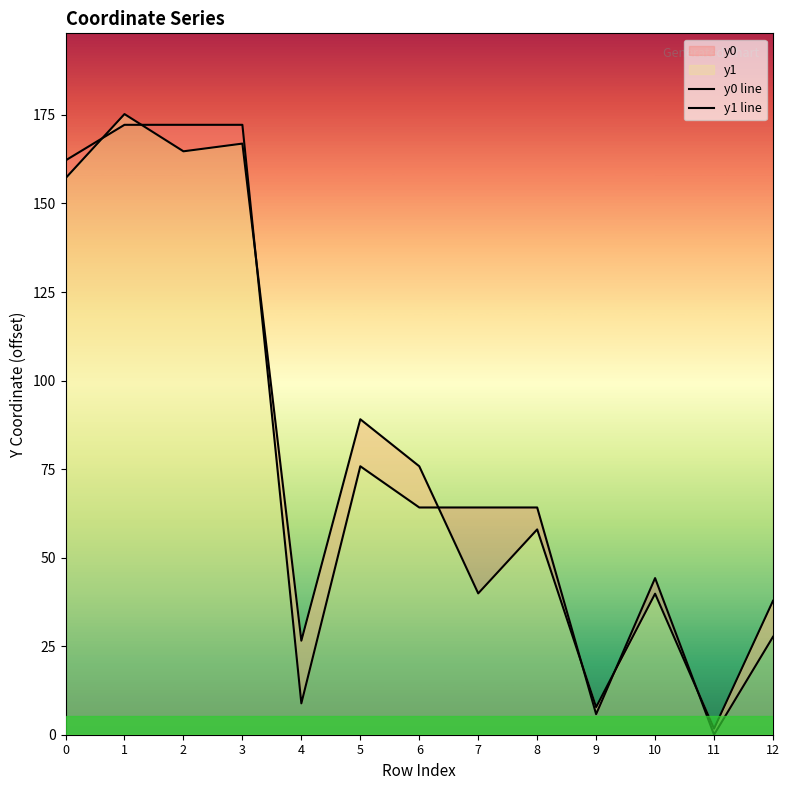

In y0 line, how many points are higher than both neighbors (excluding endpoints)?

2